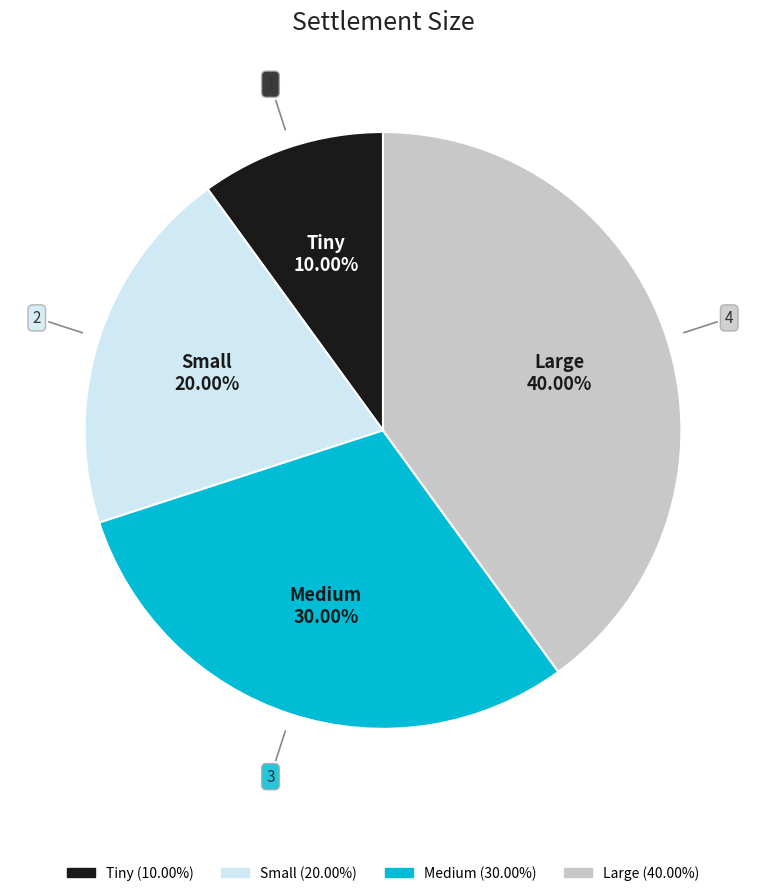

Between Small and Tiny, which is larger?

Small